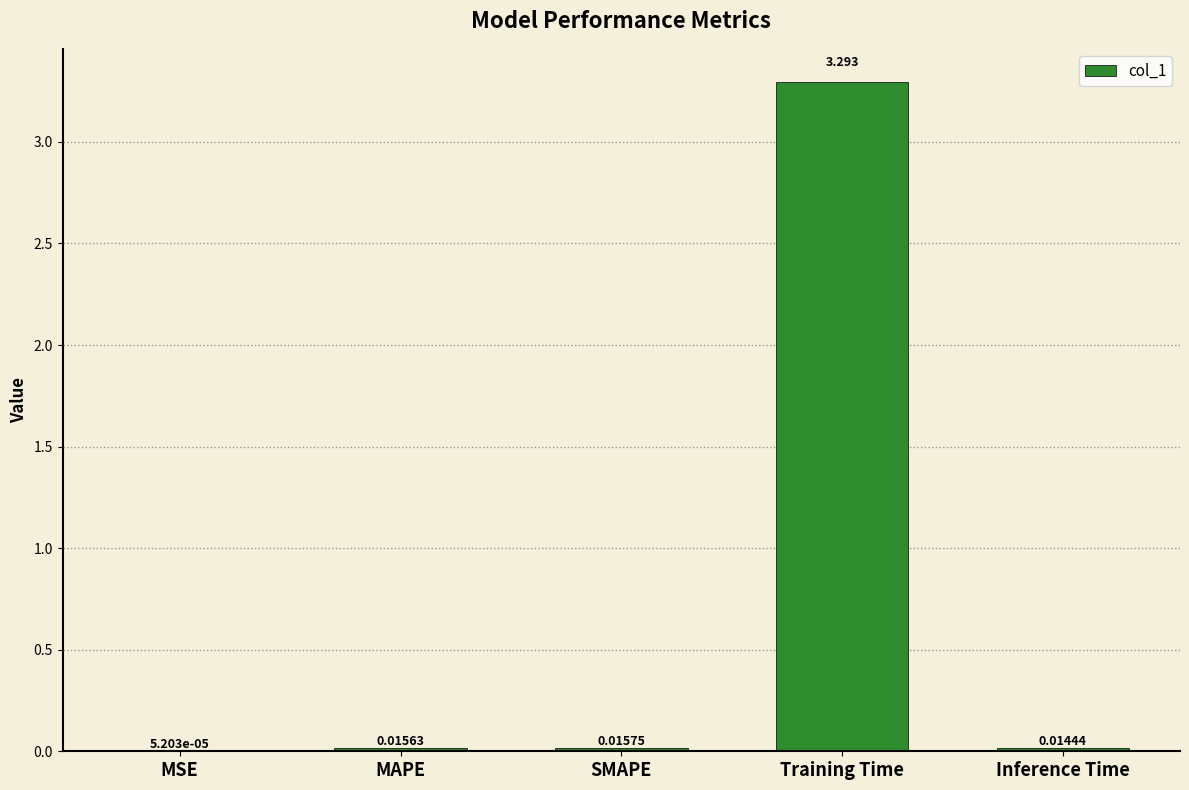

At which label is the value closest to 1?

SMAPE